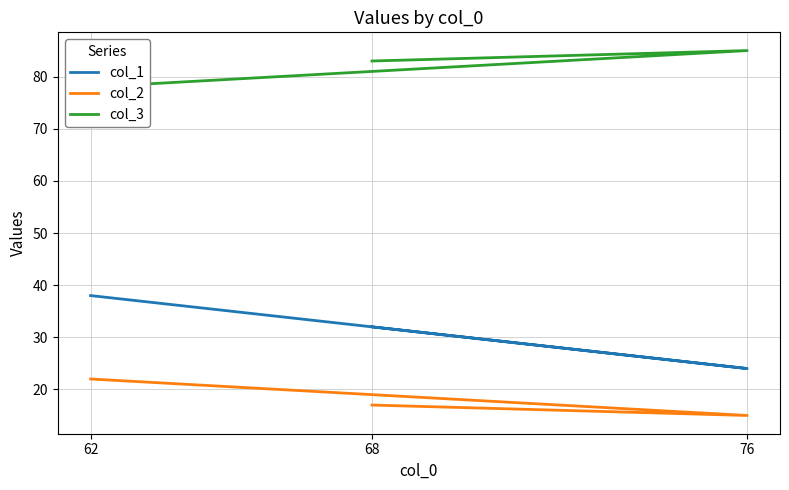

Reading left to right, list all the values displayed in this chart.

col_1: 32	24	38
col_2: 17	15	22
col_3: 83	85	78